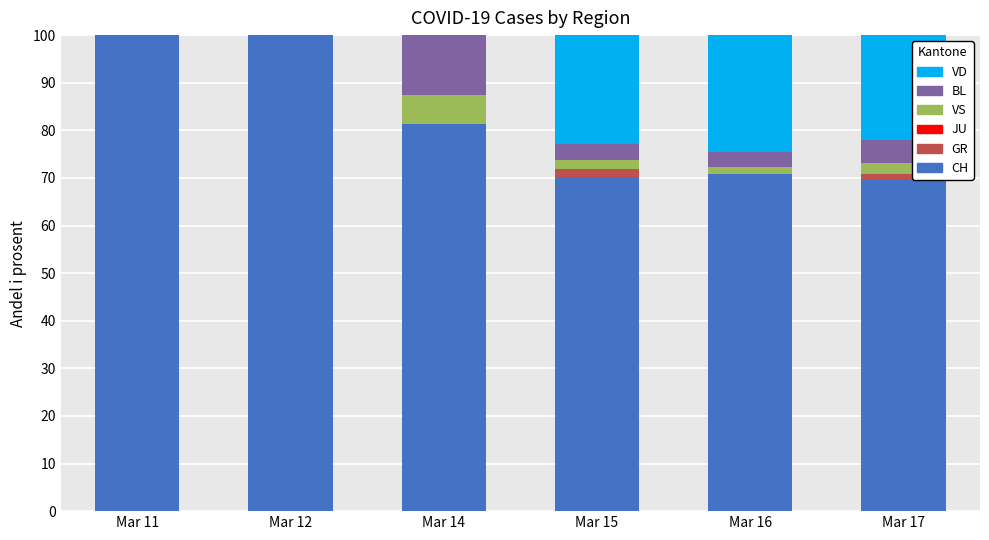

How many distinct data groups are displayed?

5